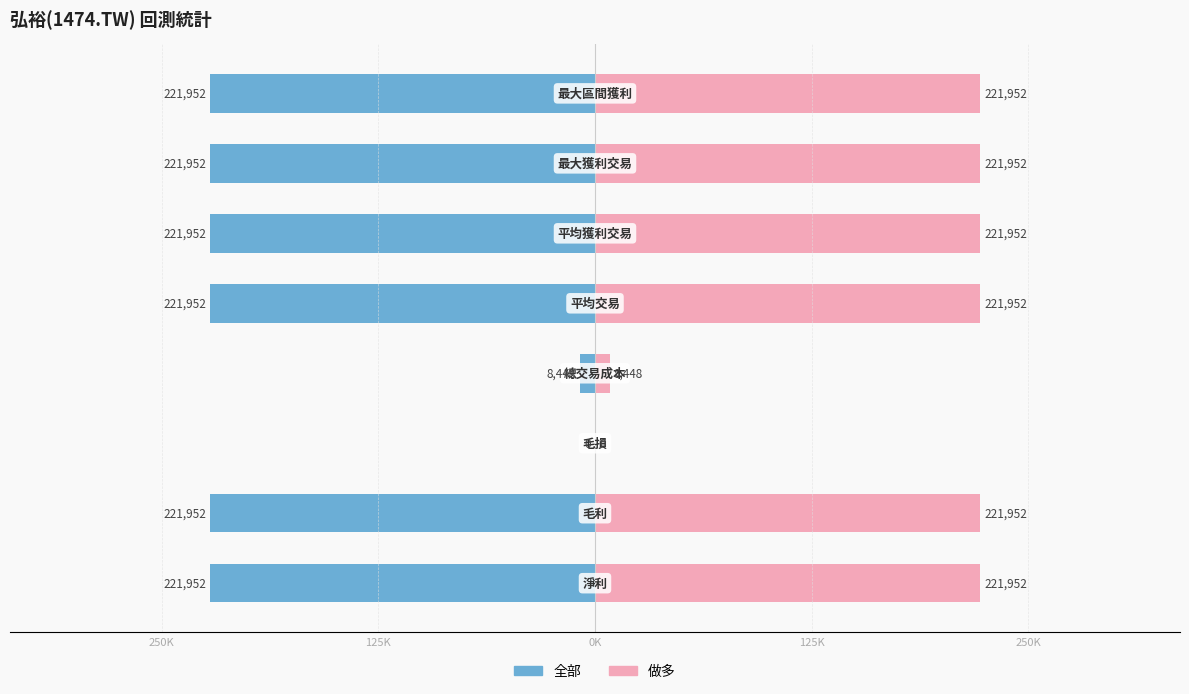

Which series has the largest total across all categories?

做多